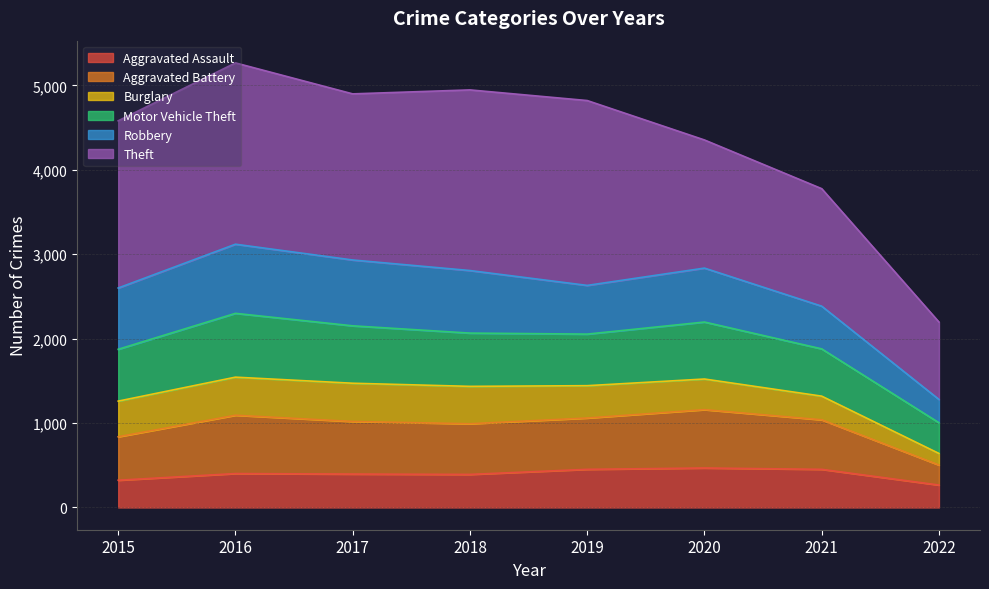

True or false: Aggravated Assault has a value of 323 at 2015.

True